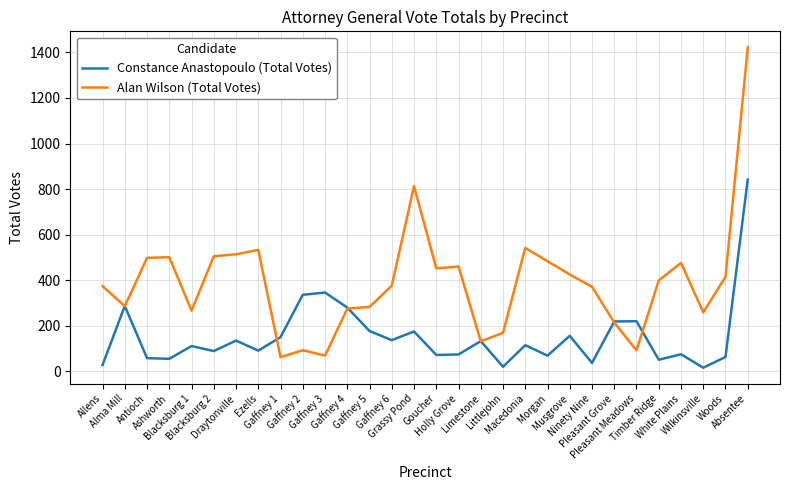

What are all the series names shown in the legend?

Constance Anastopoulo (Total Votes), Alan Wilson (Total Votes)